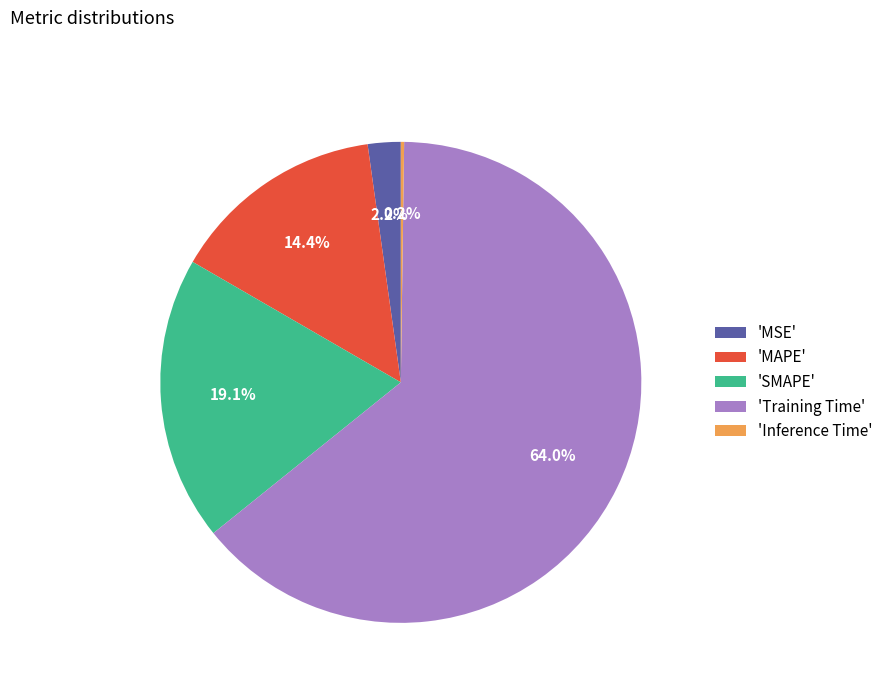

What is the majority slice?

'Training Time'